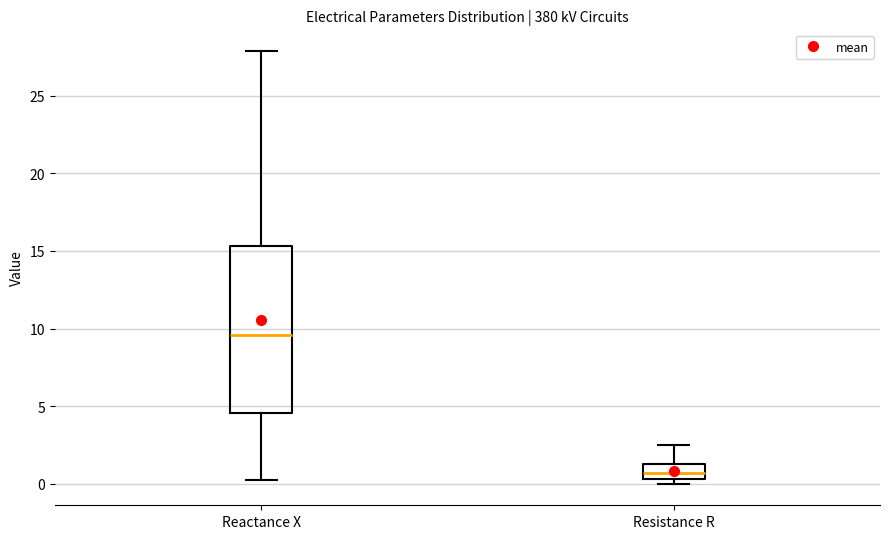

Comparing the boxes themselves (not the whiskers), which one is the tallest?

Reactance X